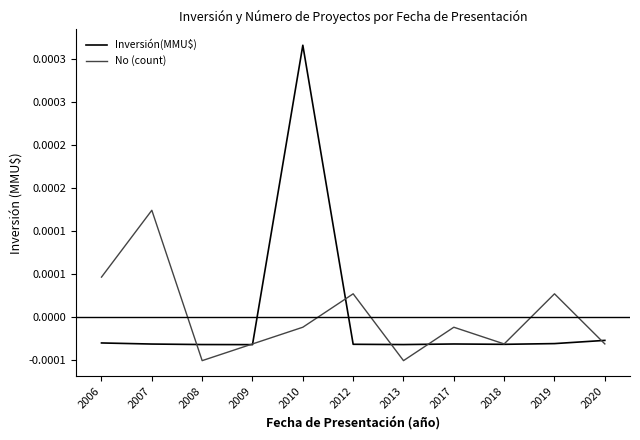

Does the chart display data point markers on the line(s)?

No